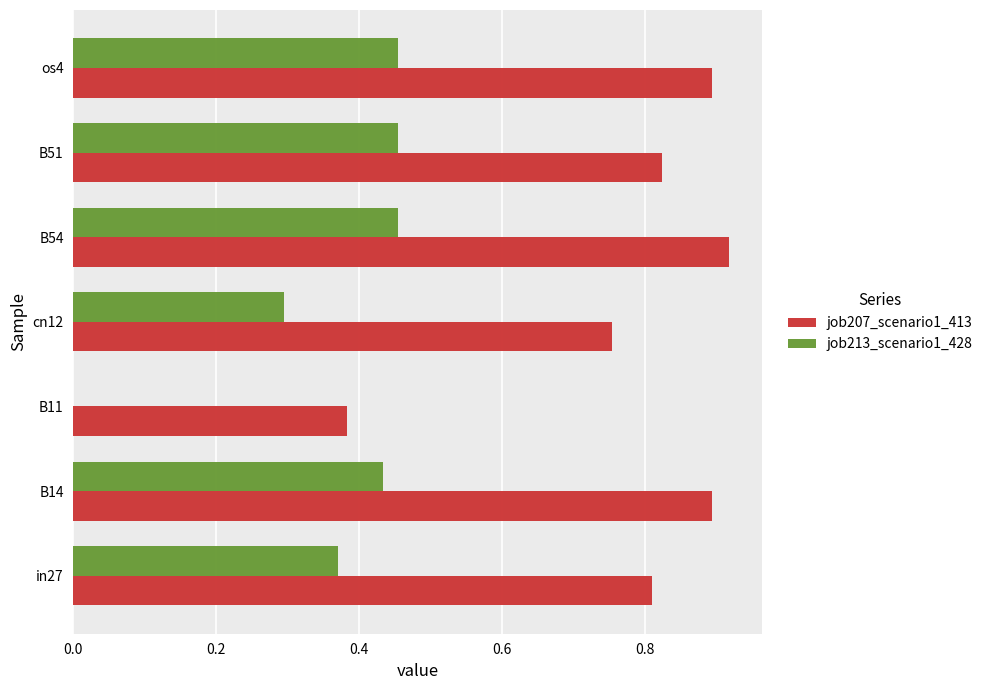

At which category does the chart reach its peak across all series?

B54